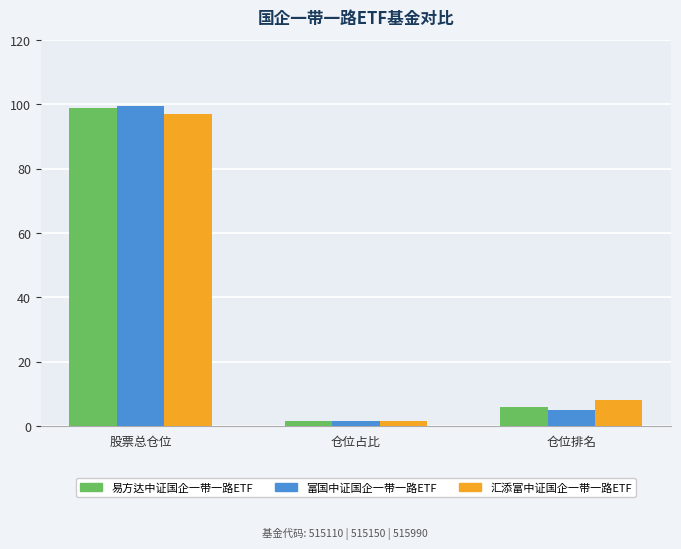

Reading left to right, list all the values displayed in this chart.

易方达中证国企一带一路ETF: 98.8	1.6	6.0
富国中证国企一带一路ETF: 99.7	1.7	5.0
汇添富中证国企一带一路ETF: 97.0	1.5	8.0